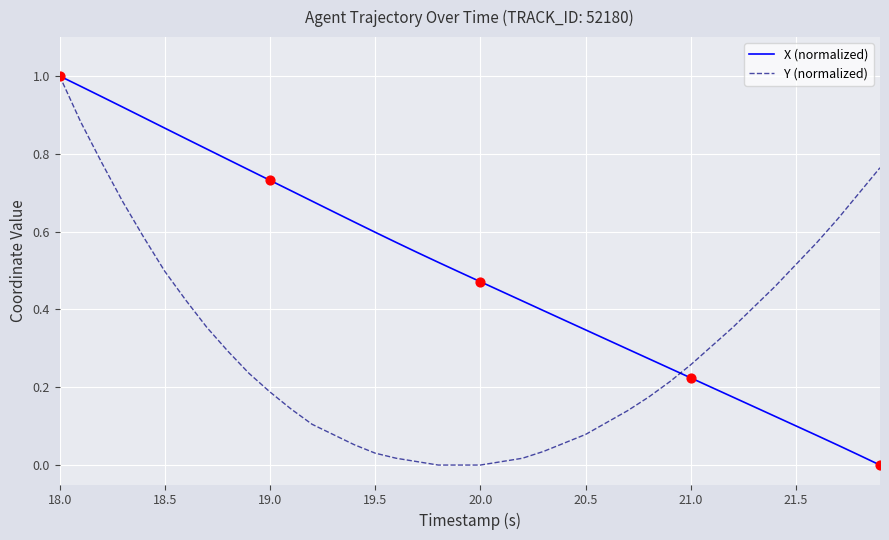

Which series has the largest total across all categories?

X (normalized)